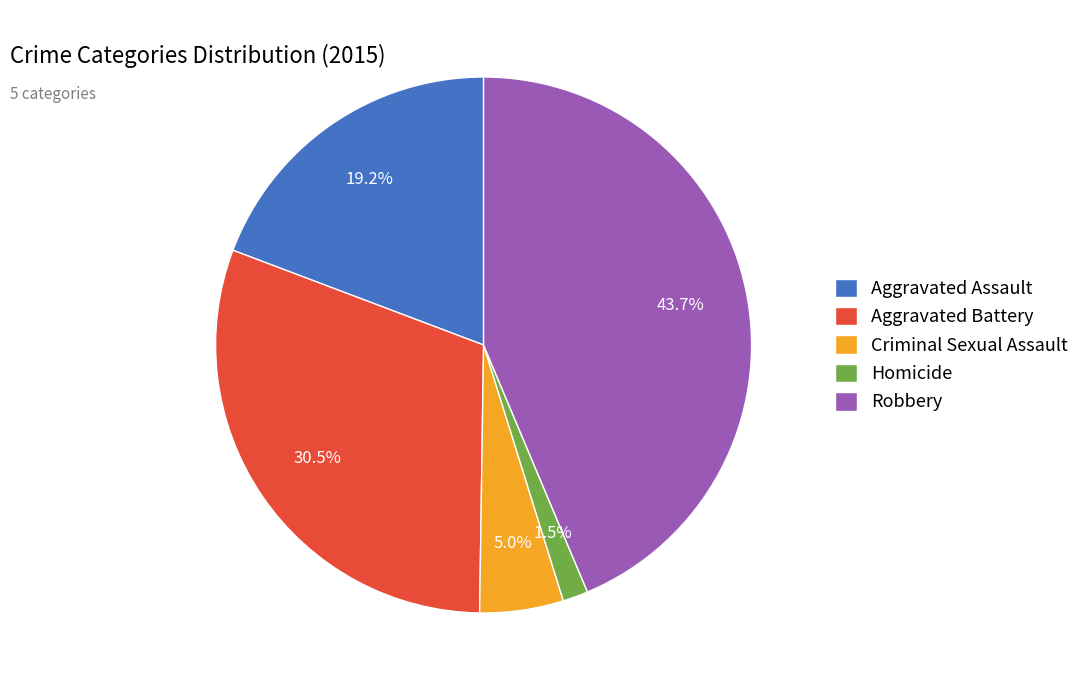

Does Criminal Sexual Assault represent more than half of the total?

No